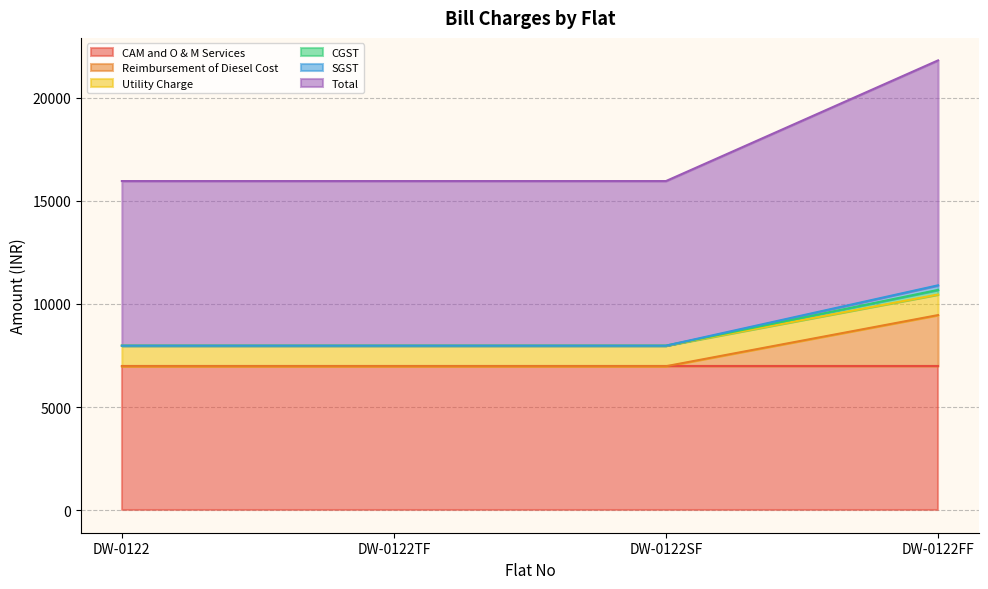

Which series has the largest range (max minus min)?

Total